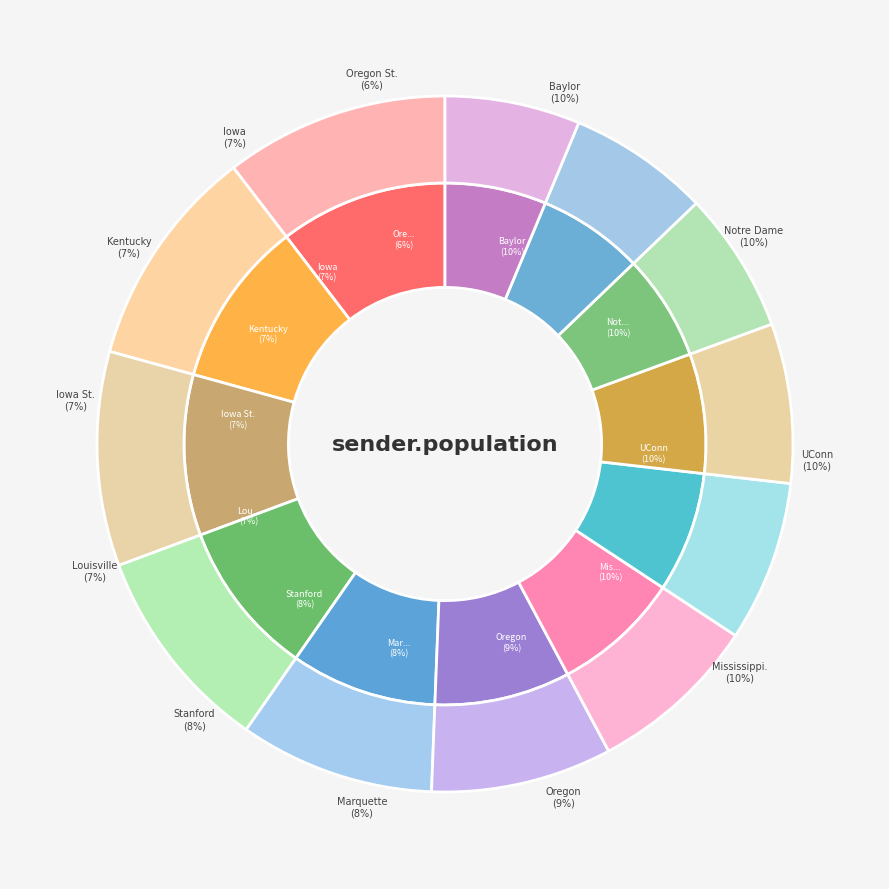

Which has a higher value, Iowa St. or Baylor?

Baylor